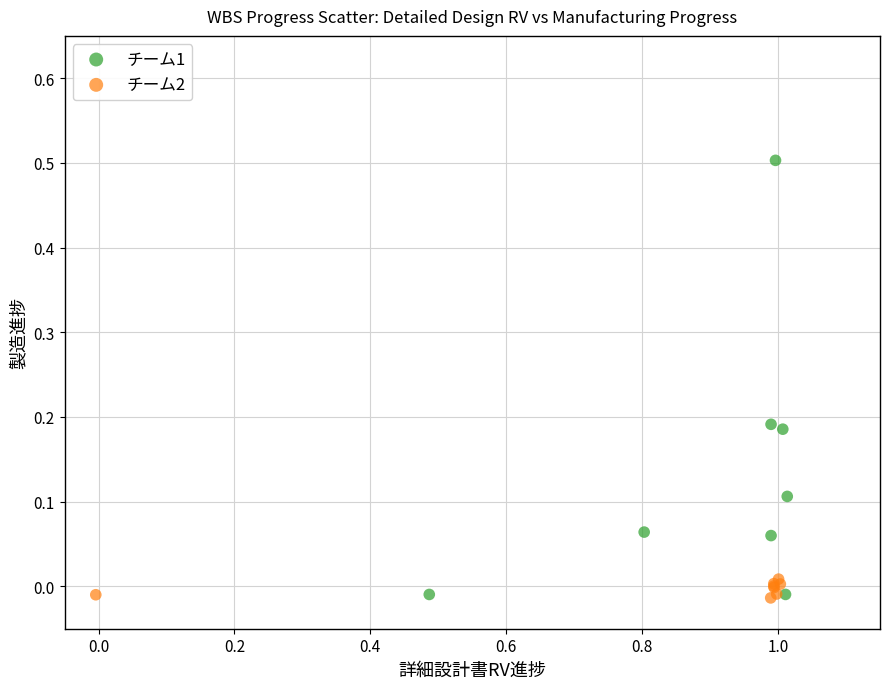

Which series contains the highest Y value?

チーム1